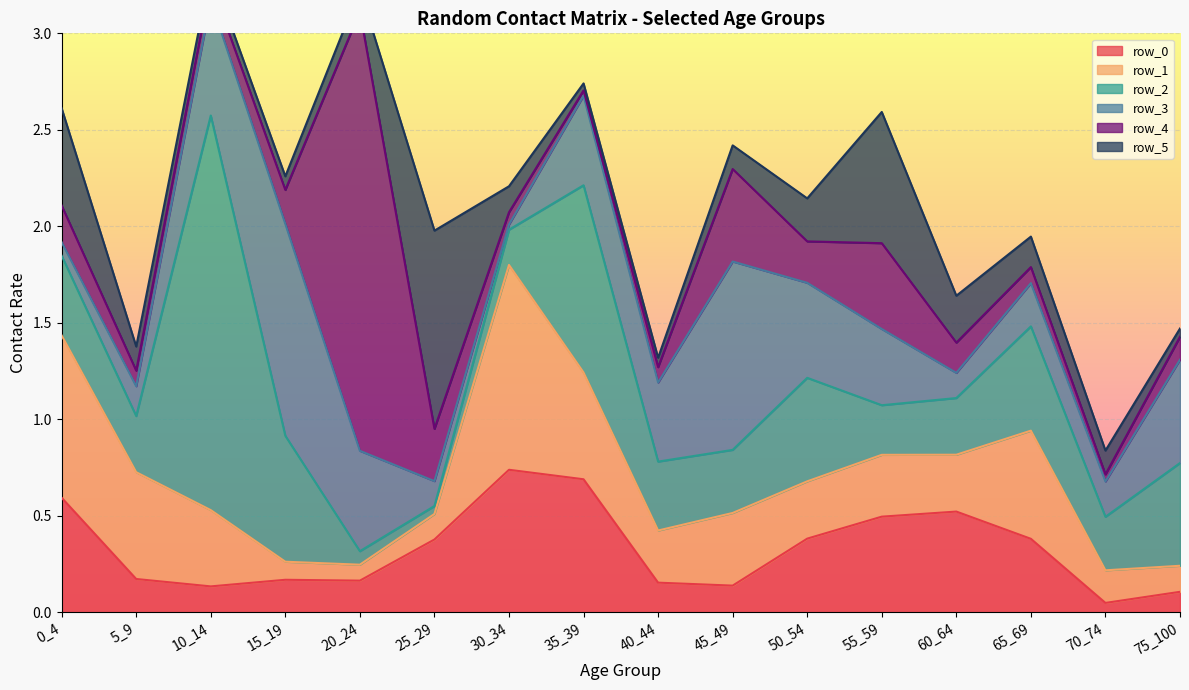

At which label is row_1 closest to 0?

20_24